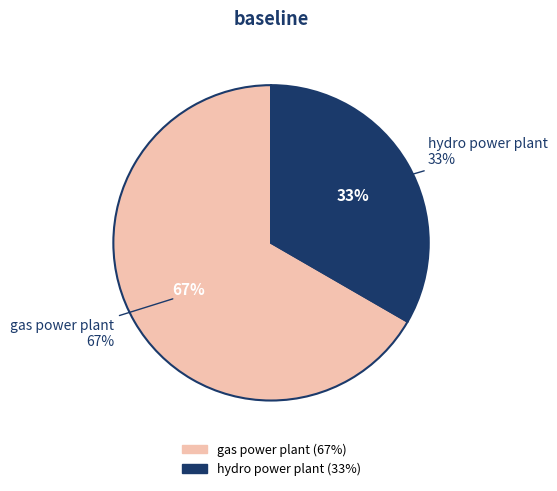

Which category has the biggest portion of the pie?

gas power plant